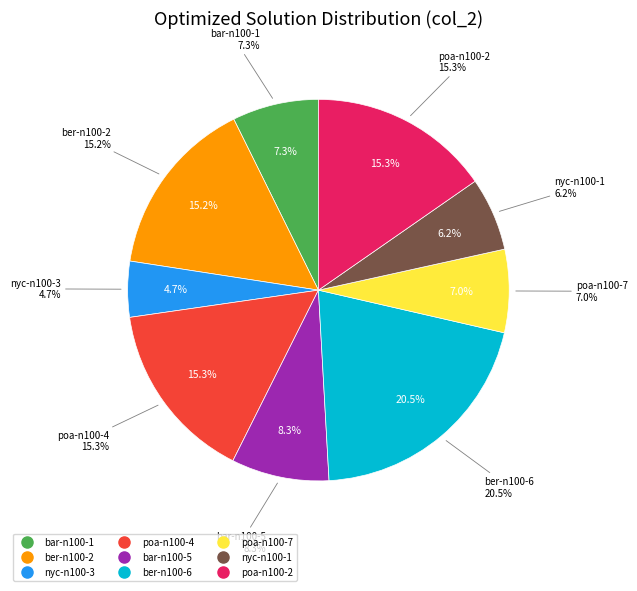

Count the number of slices in the pie.

9